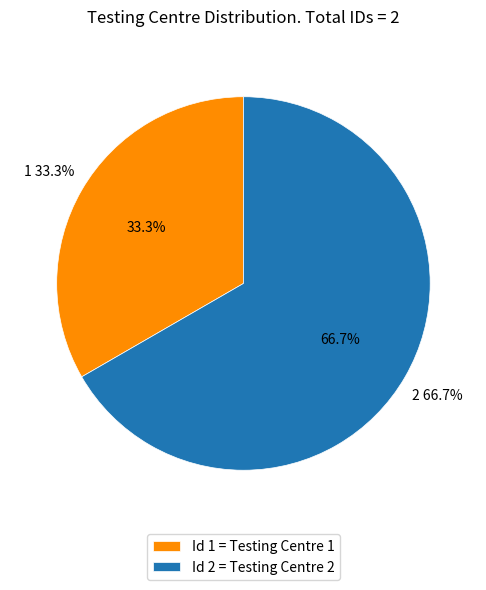

Does 1 represent more than half of the total?

No